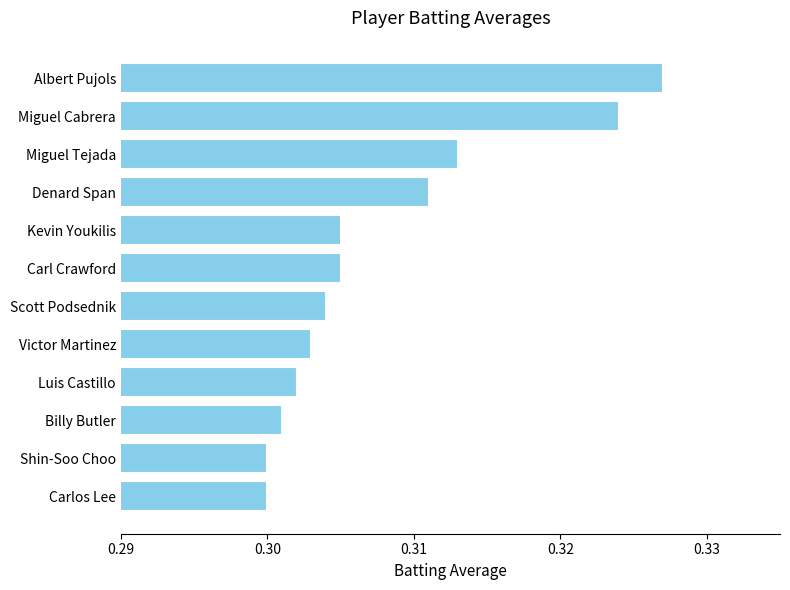

What is the sum of all values?

3.7